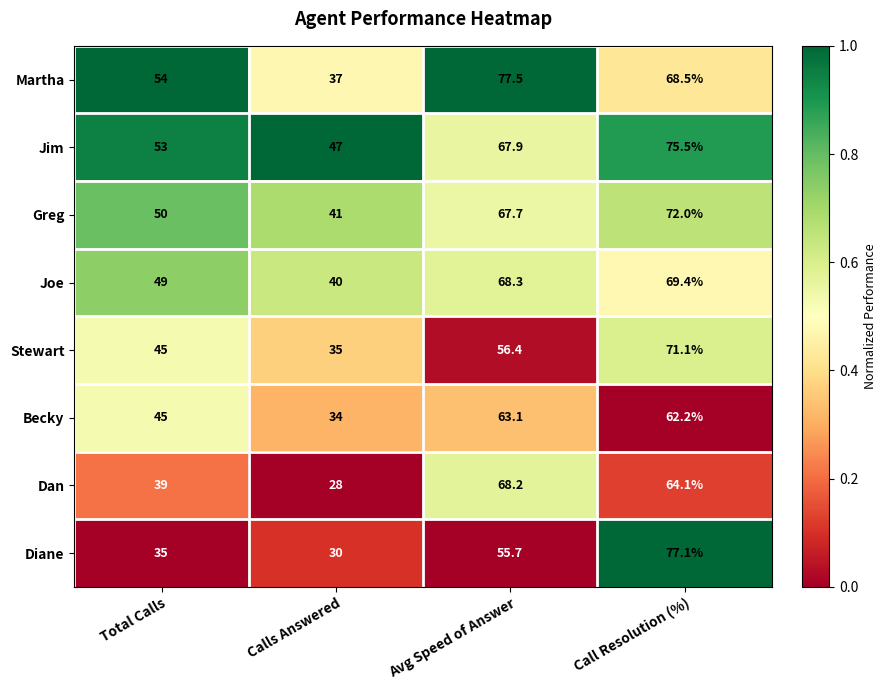

True or false: Martha has a value of 37.0 at Calls Answered.

True